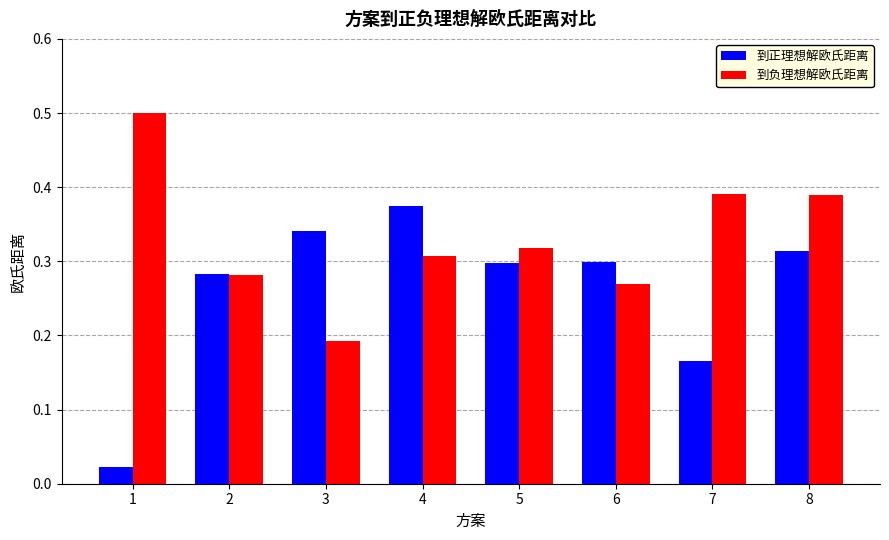

How many bars are there in total?

16